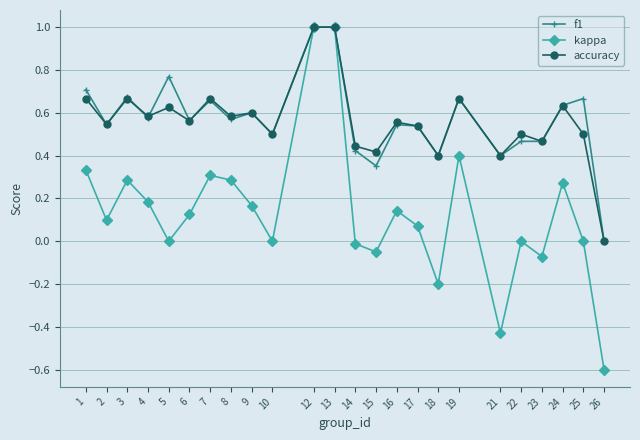

At which category does f1 reach its first local peak?

3